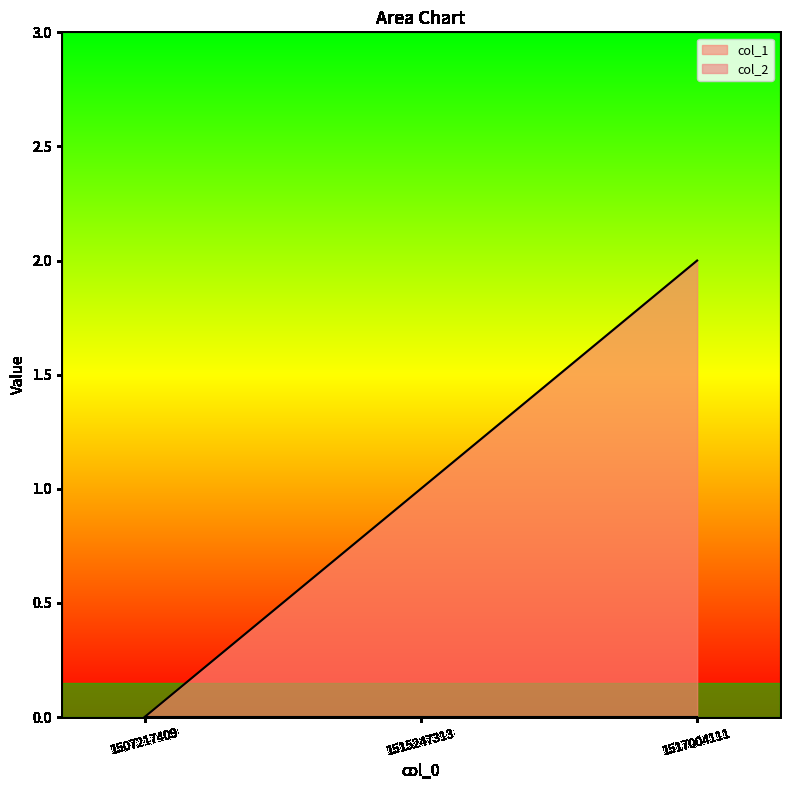

Does the chart display data point markers on the line(s)?

No